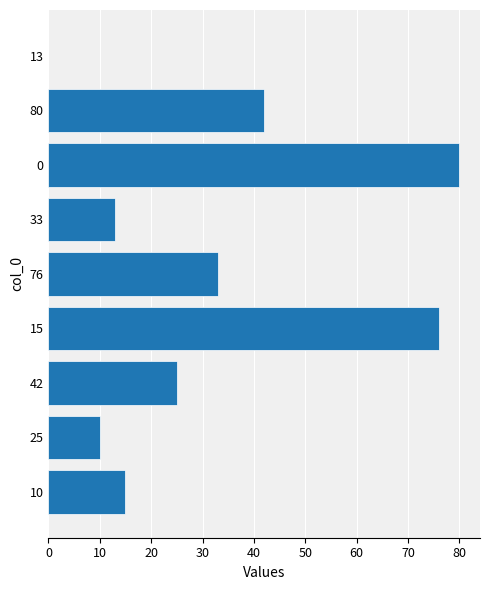

At which label is the value closest to 40?

80